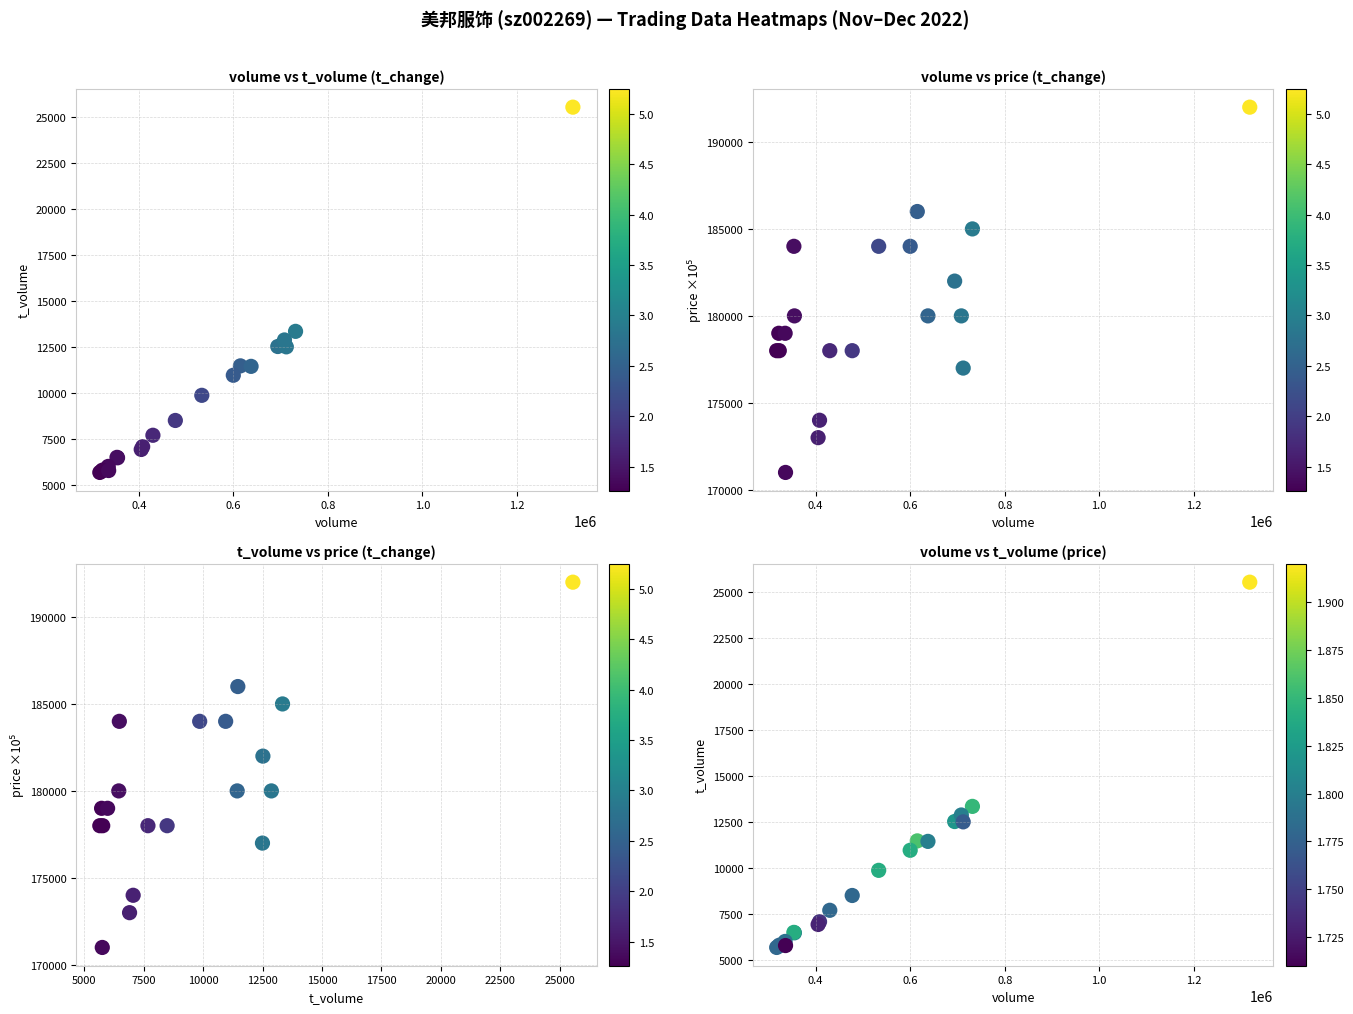

At how many categories does at least one series exceed 116929?

20